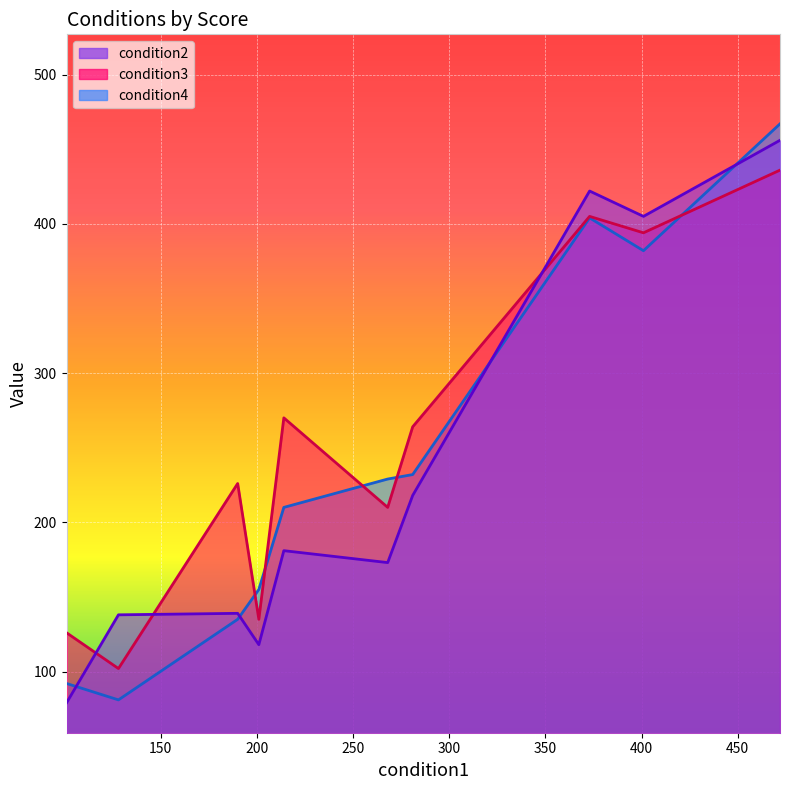

What is the difference between the maximum and minimum values in the condition4 series?

386